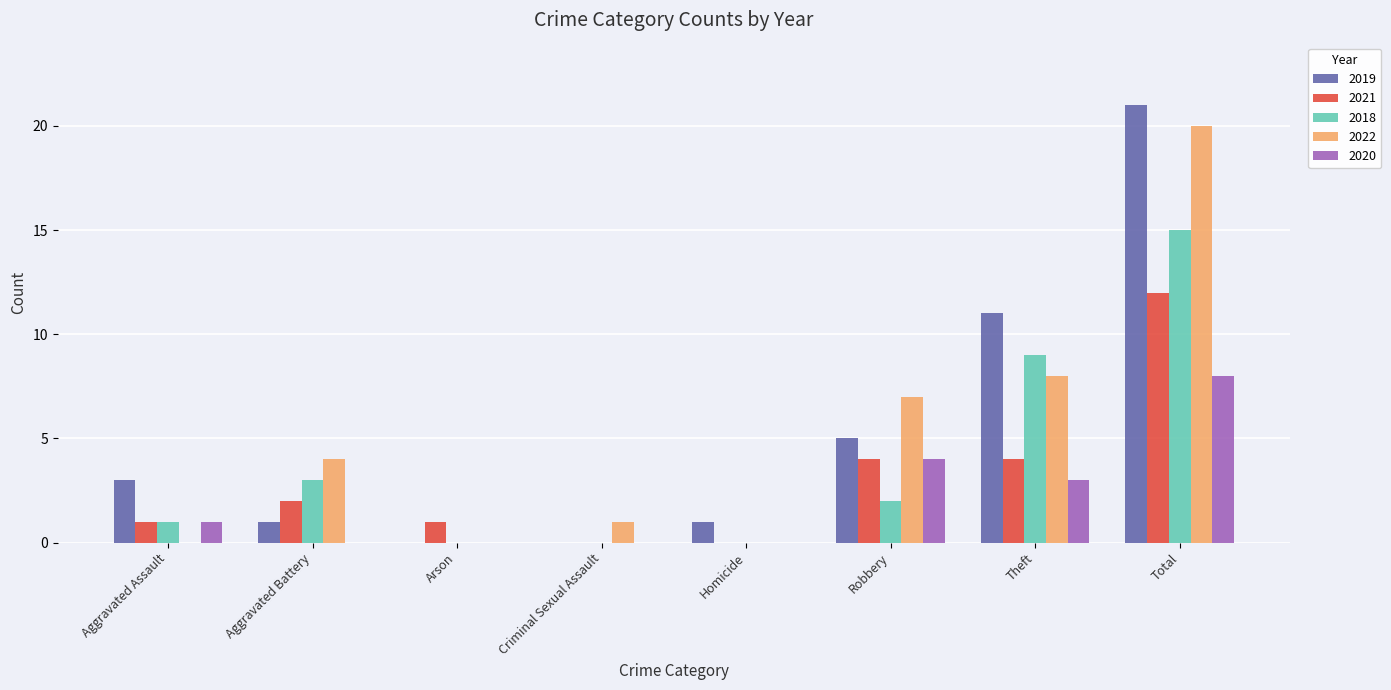

Reading left to right, transcribe all the data shown in this chart.

2019: Aggravated Assault=3	Aggravated Battery=1	Arson=0	Criminal Sexual Assault=0	Homicide=1	Robbery=5	Theft=11	Total=21
2021: Aggravated Assault=1	Aggravated Battery=2	Arson=1	Criminal Sexual Assault=0	Homicide=0	Robbery=4	Theft=4	Total=12
2018: Aggravated Assault=1	Aggravated Battery=3	Arson=0	Criminal Sexual Assault=0	Homicide=0	Robbery=2	Theft=9	Total=15
2022: Aggravated Assault=0	Aggravated Battery=4	Arson=0	Criminal Sexual Assault=1	Homicide=0	Robbery=7	Theft=8	Total=20
2020: Aggravated Assault=1	Aggravated Battery=0	Arson=0	Criminal Sexual Assault=0	Homicide=0	Robbery=4	Theft=3	Total=8